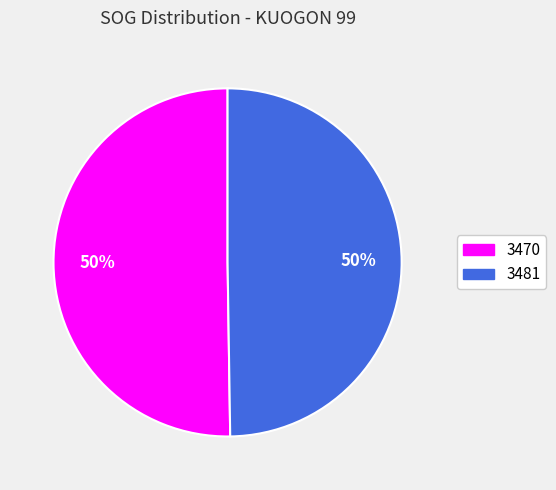

To the nearest percent, what portion does 3481 represent?

50%